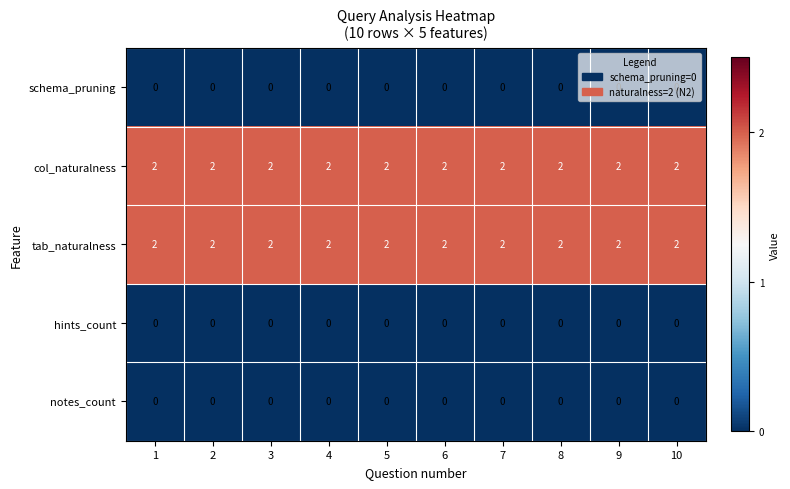

True or false: col_naturalness has a value of 3 at 1.

False